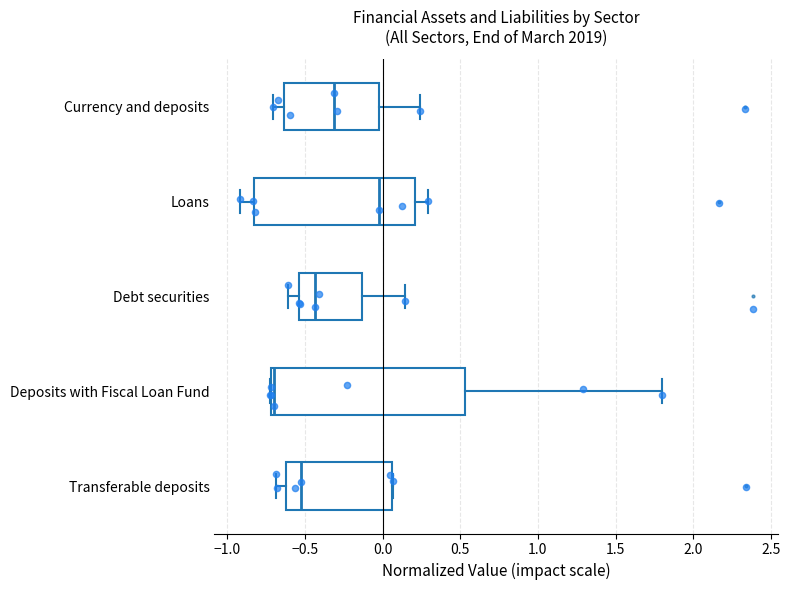

Reading bottom to top, read every box against the x-axis: the position of its median line, the range the box covers, and the ends of its whiskers. The values are not printed on the chart, so give them approximately, as read against the axis.

Transferable deposits: median -0.50, box -0.60 to 0.05, whiskers -0.70 to 0.05
Deposits with Fiscal Loan Fund: median -0.70 (just right of the box's left edge), box -0.70 to 0.55, whiskers -0.75 to 1.80
Debt securities: median -0.45, box -0.55 to -0.15, whiskers -0.60 to 0.15
Loans: median 0.00, box -0.85 to 0.20, whiskers -0.90 to 0.30
Currency and deposits: median -0.30, box -0.65 to 0.00, whiskers -0.70 to 0.25